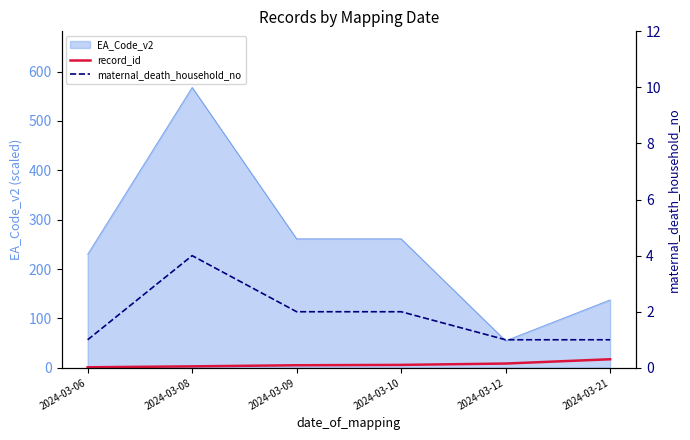

Reading right to left, extract all data points from this chart.

record_id: 17.3	8.6	5.9	5.2	2.9	1.1
maternal_death_household_no: 1.0	1.0	2.0	2.0	4.0	1.0